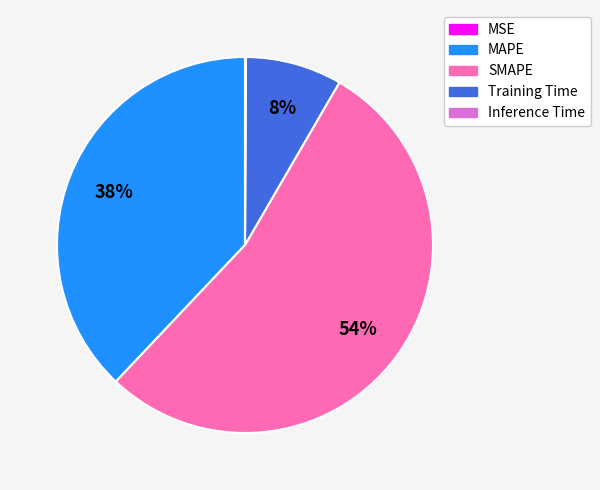

What is the majority slice?

SMAPE